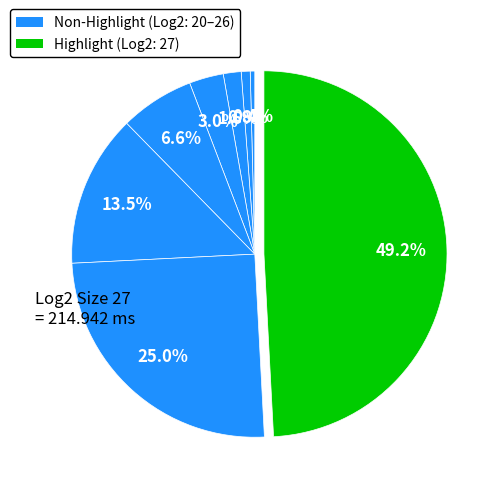

Rank the categories by value from lowest to highest.

20, 21, 22, 23, 24, 25, 26, 27